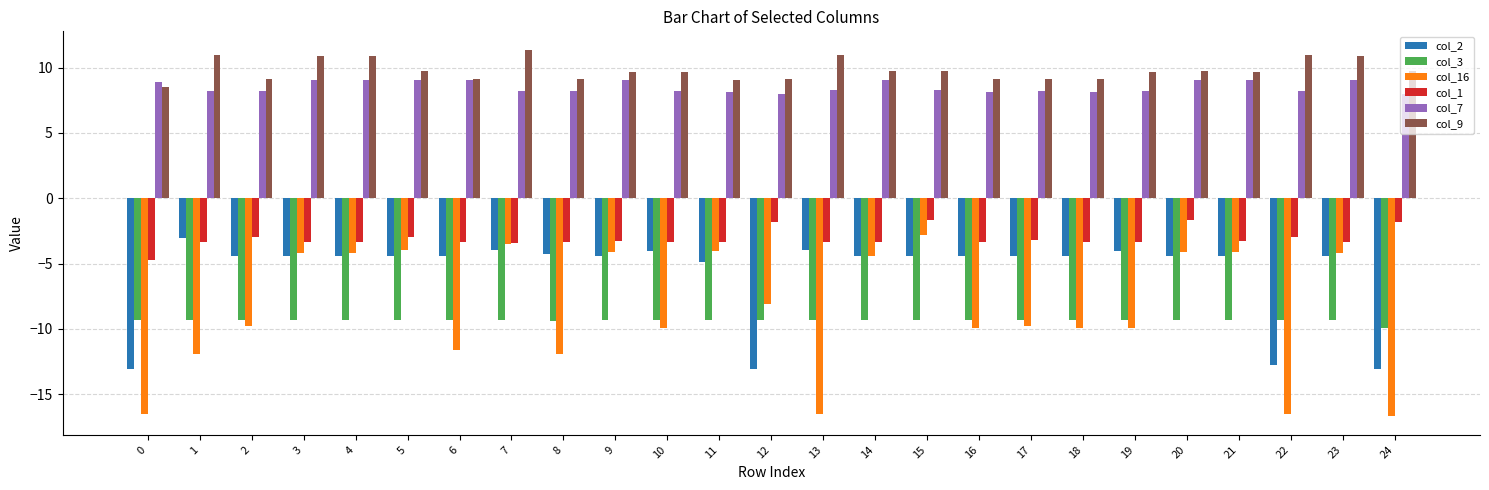

Which series has the largest total across all categories?

col_9